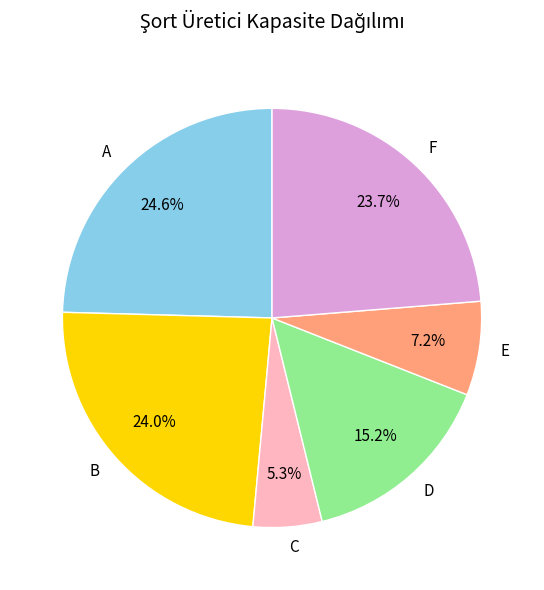

Do F and B together represent more than half of the pie?

No